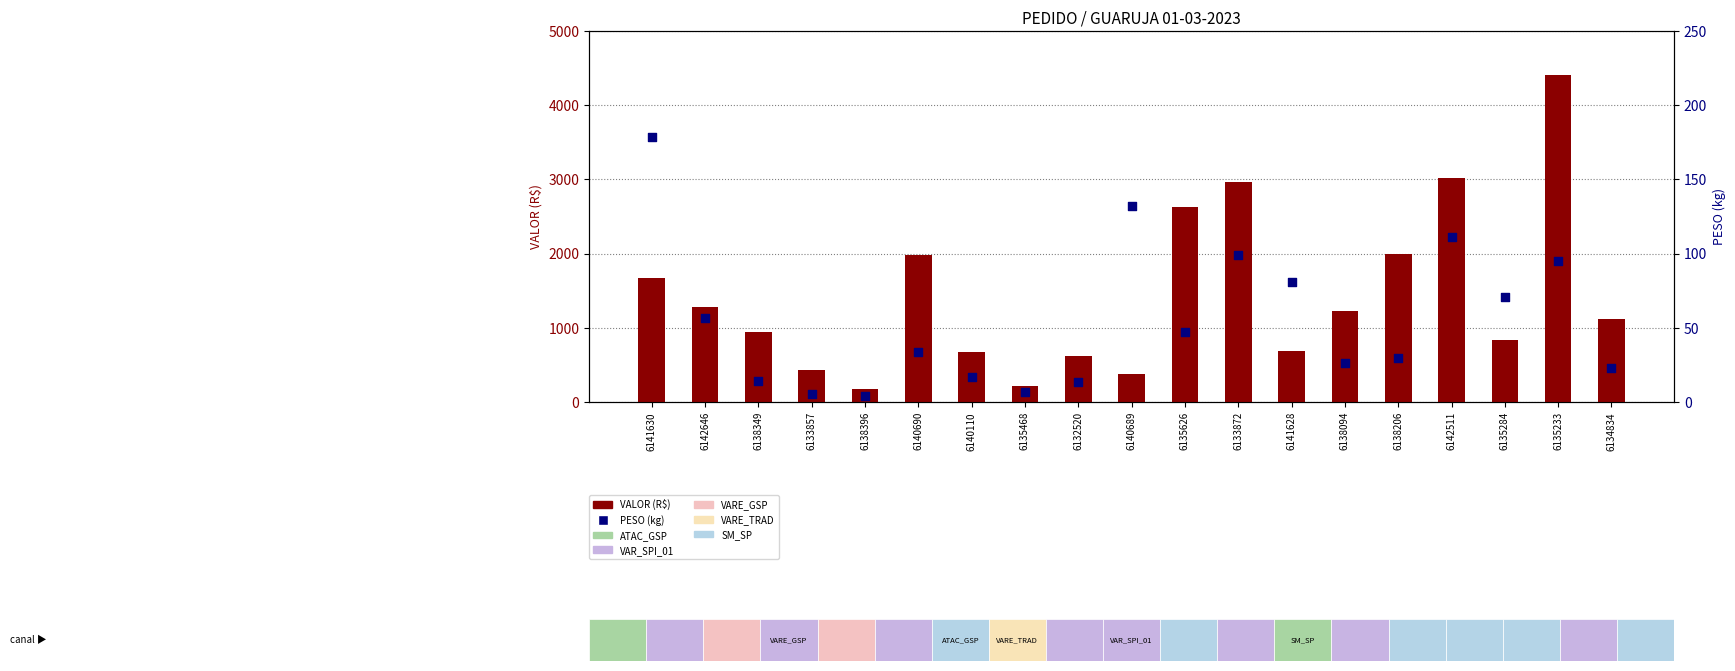

Which series contains the lowest Y value?

PESO (kg)